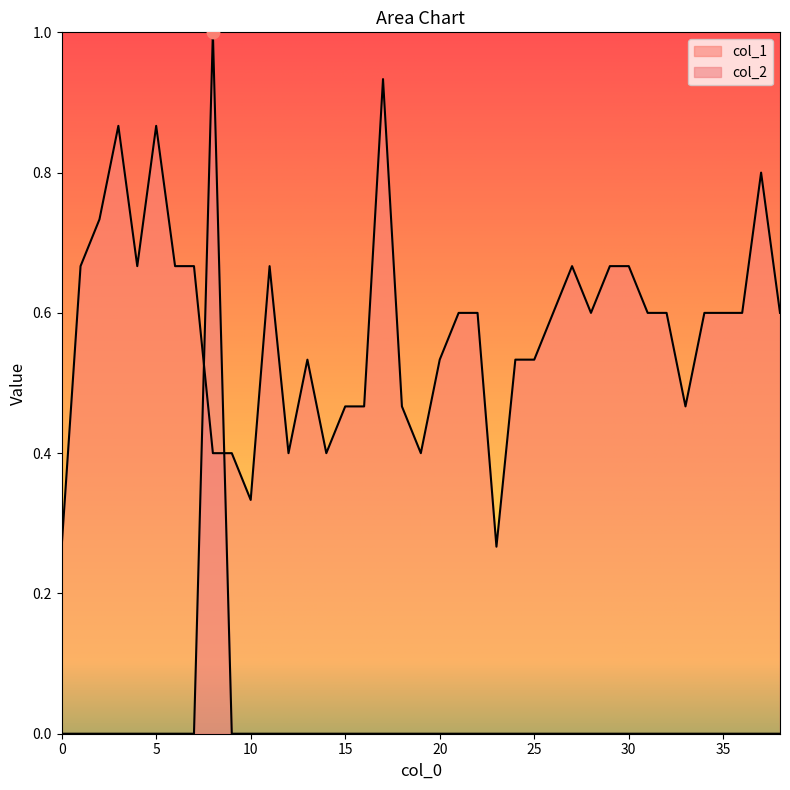

Which series contains the lowest Y value?

col_2